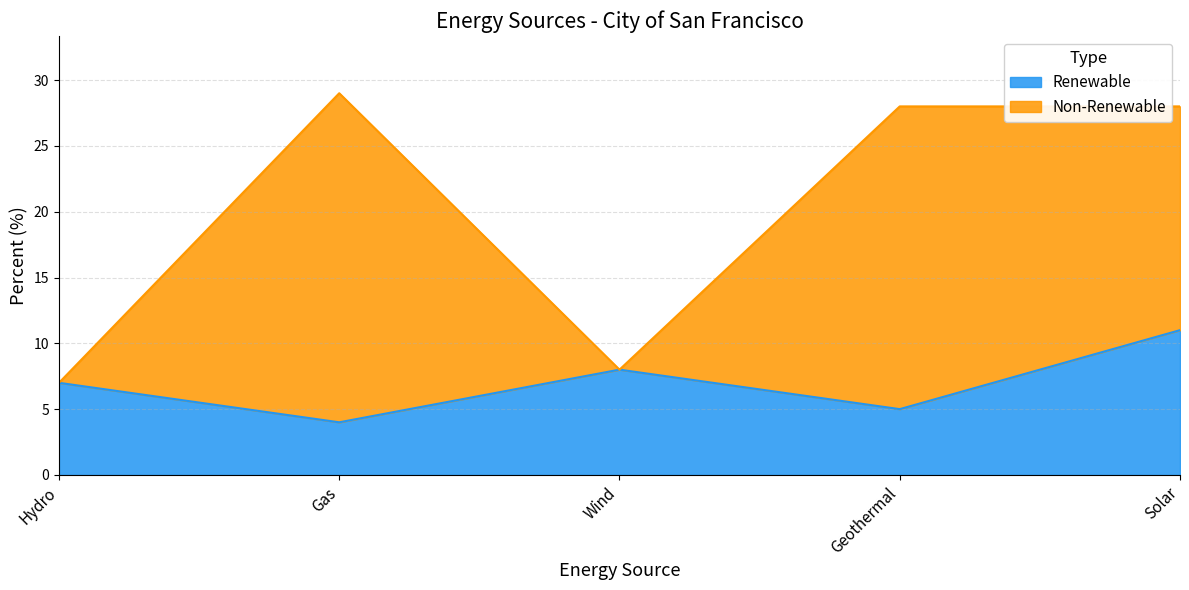

What is the difference between the values at Solar and Wind?

3